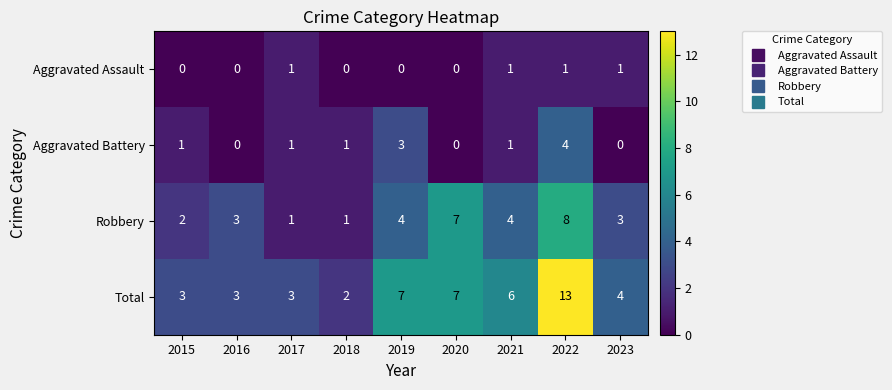

How many Robbery values are between 2 and 4?

5